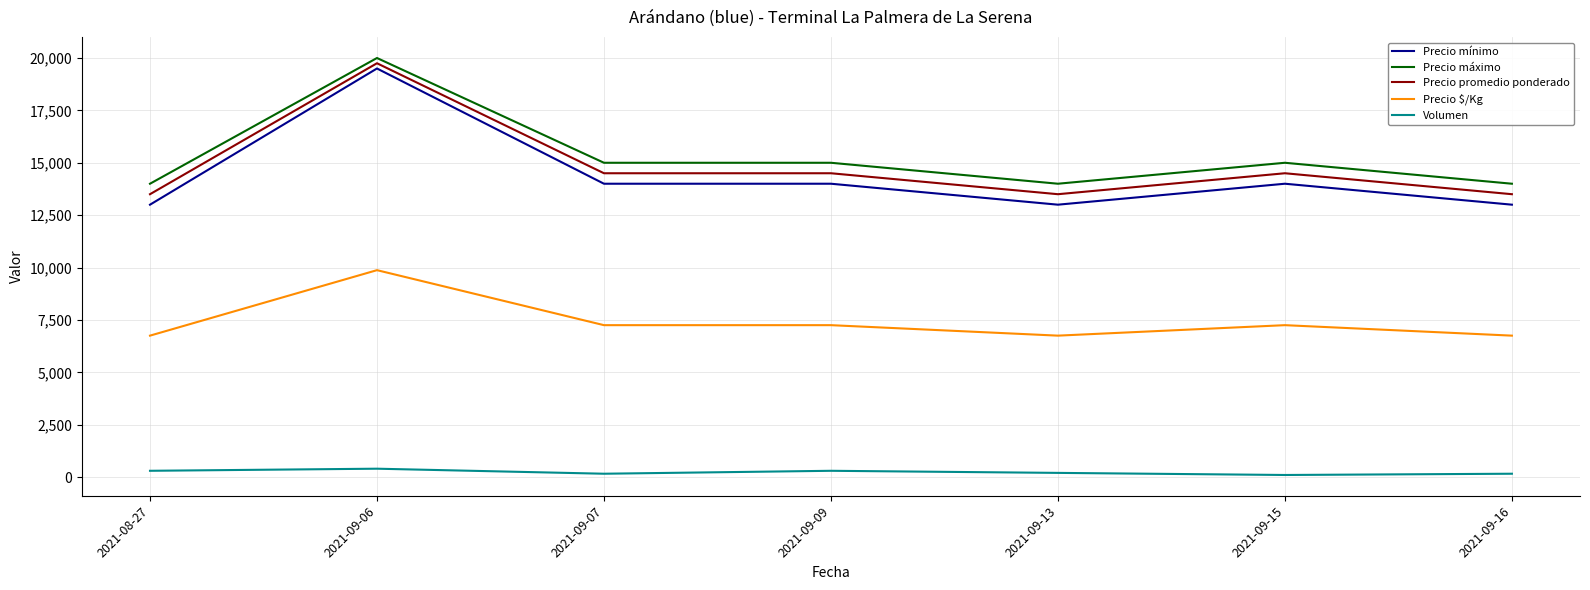

What is the average value of the Precio mínimo series?

14357